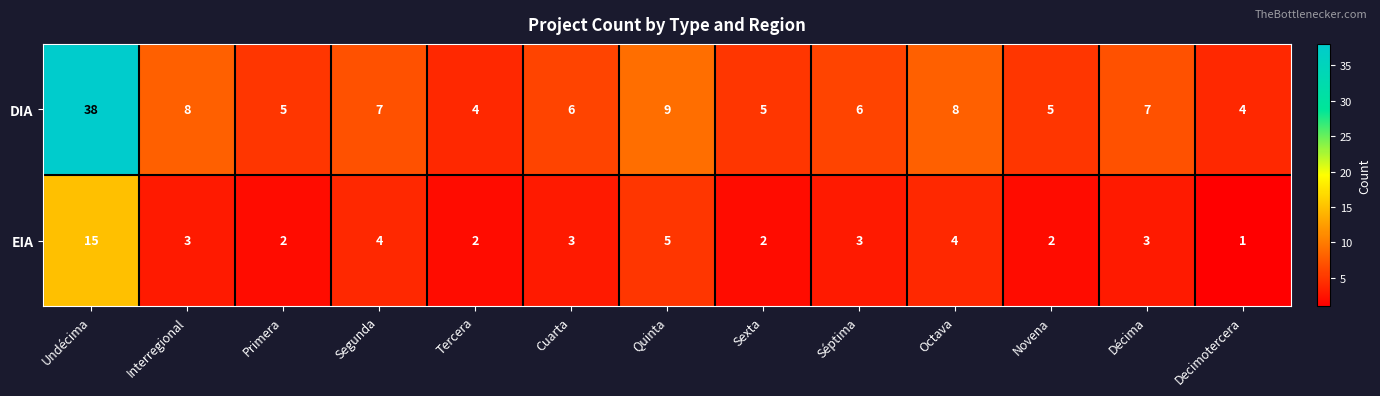

List the series in order of their overall mean, lowest first.

EIA, DIA